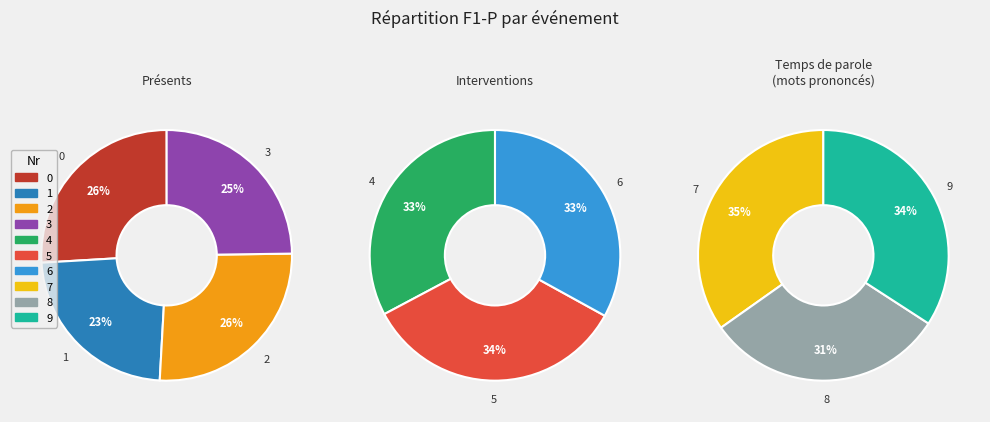

Which category has the biggest portion of the pie?

2